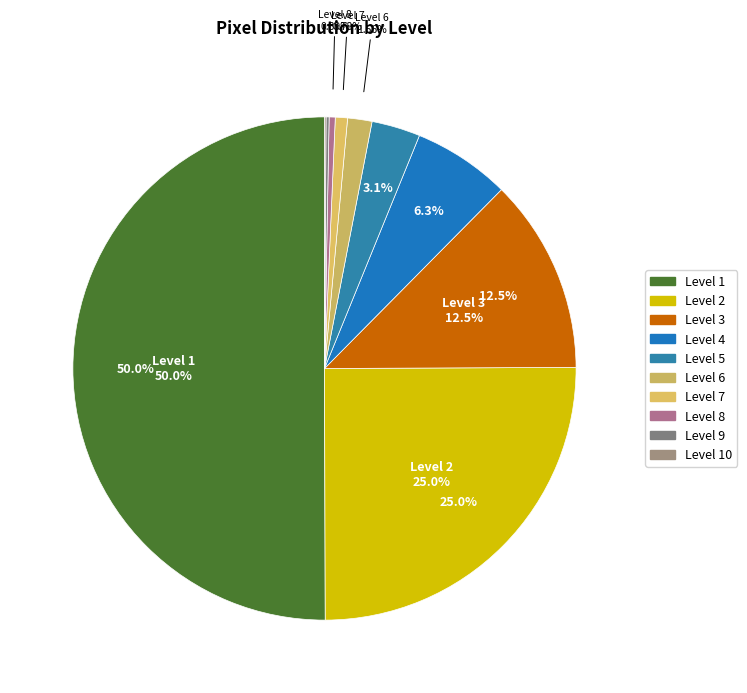

Rank the categories by value from lowest to highest.

10, 9, 8, 7, 6, 5, 4, 3, 2, 1